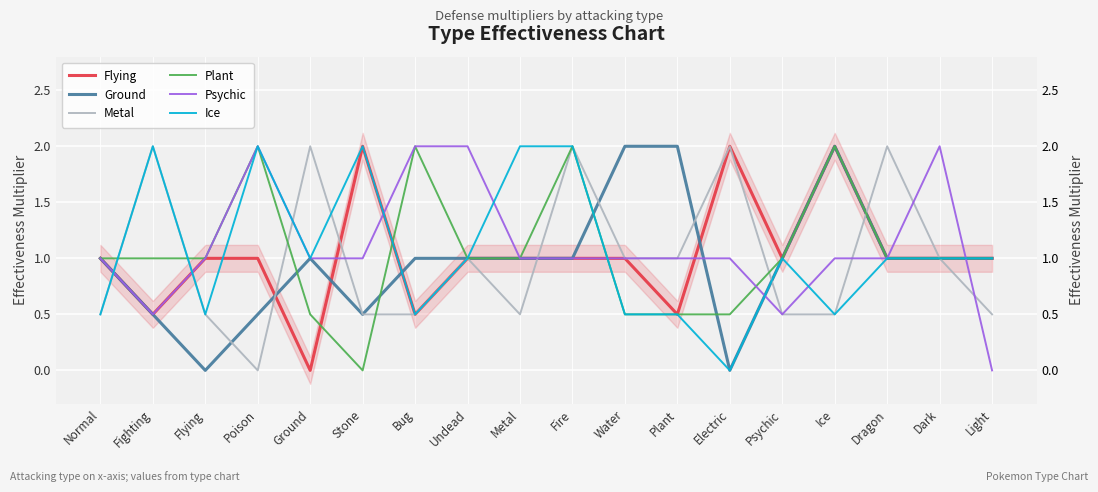

True or false: Ground and Ice intersect in this chart.

True